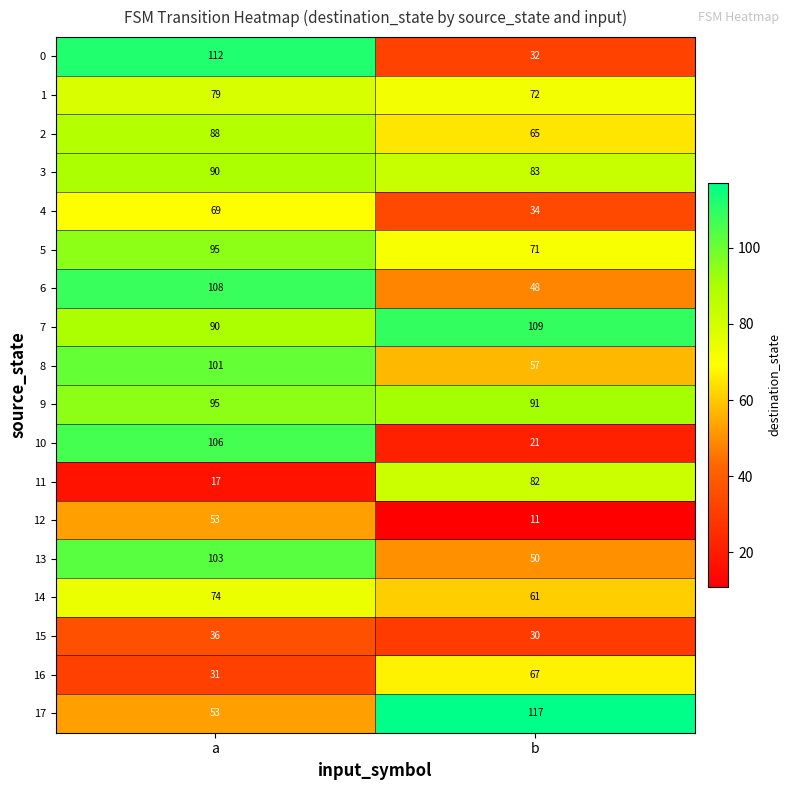

Rank the series at b from lowest to highest value.

12, 10, 15, 0, 4, 6, 13, 8, 14, 2, 16, 5, 1, 11, 3, 9, 7, 17